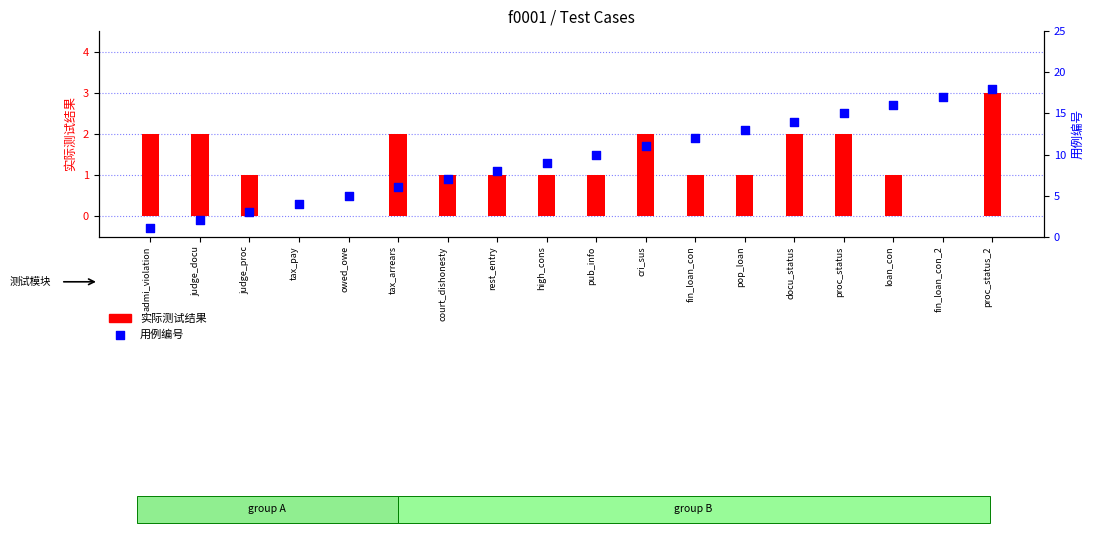

What are all the series names shown in the legend?

实际测试结果, 用例编号